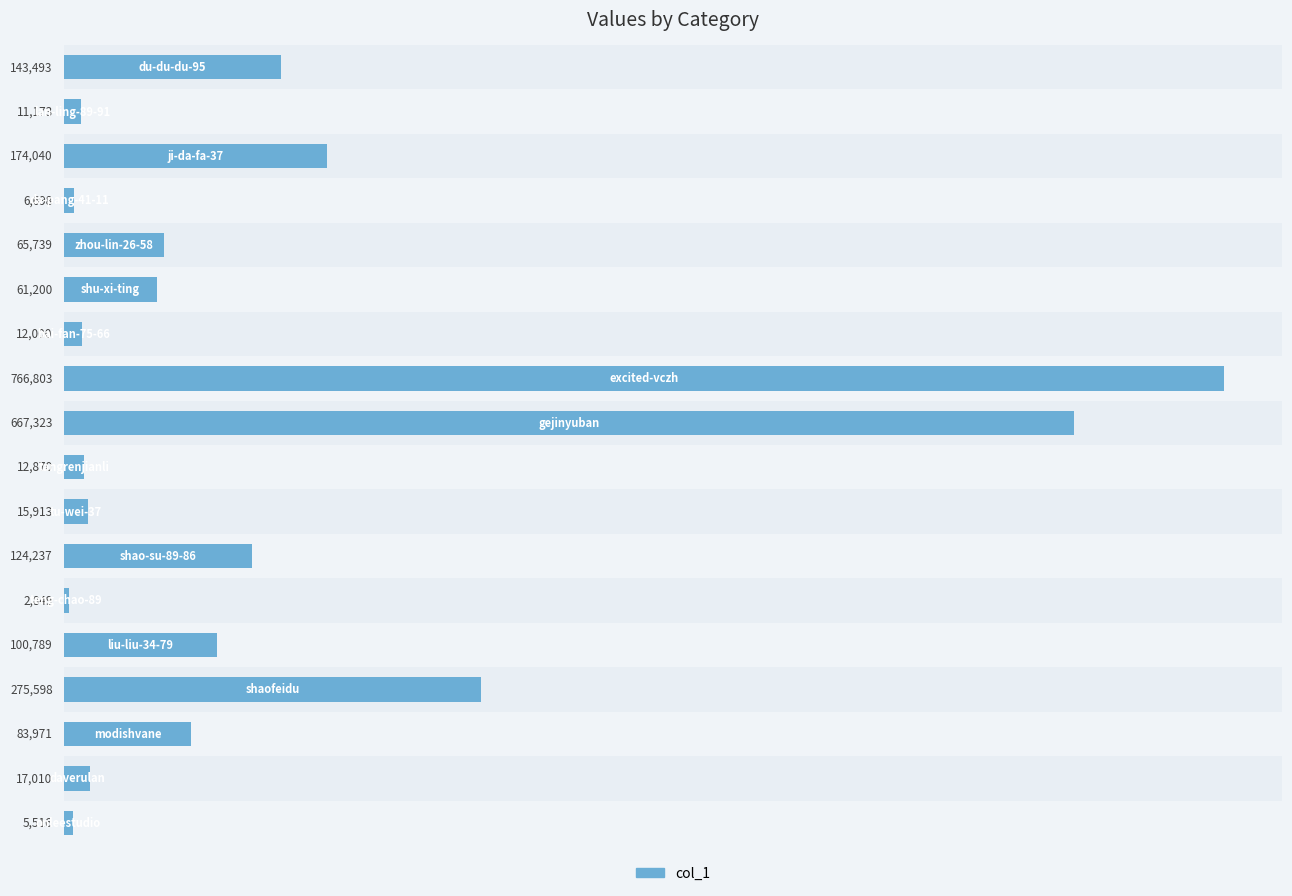

What is the maximum value shown in the chart?

766803